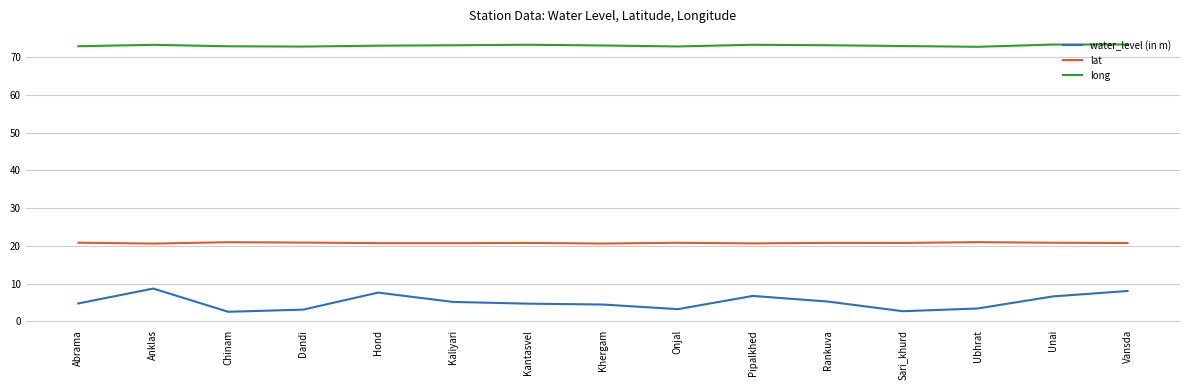

True or false: water_level (in m) and lat cross at least once.

False